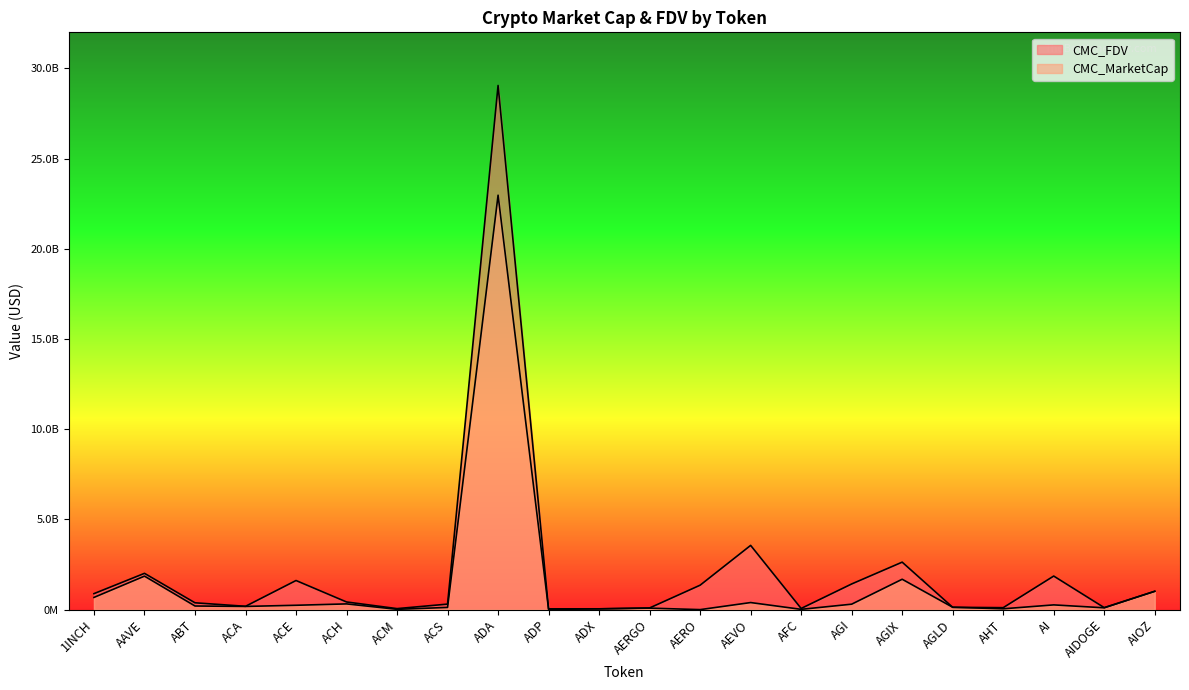

Which series has the largest total across all categories?

CMC_FDV